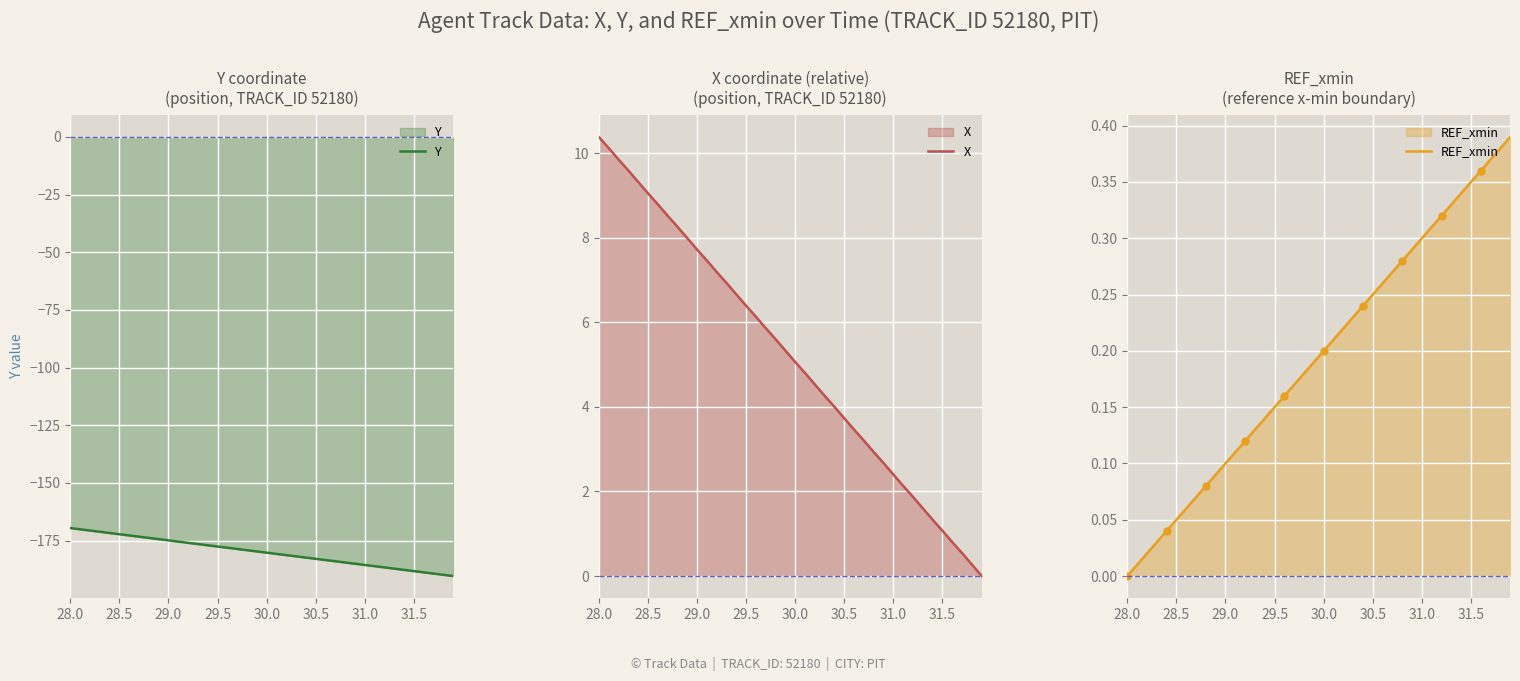

True or false: Y and REF_xmin cross at least once.

False